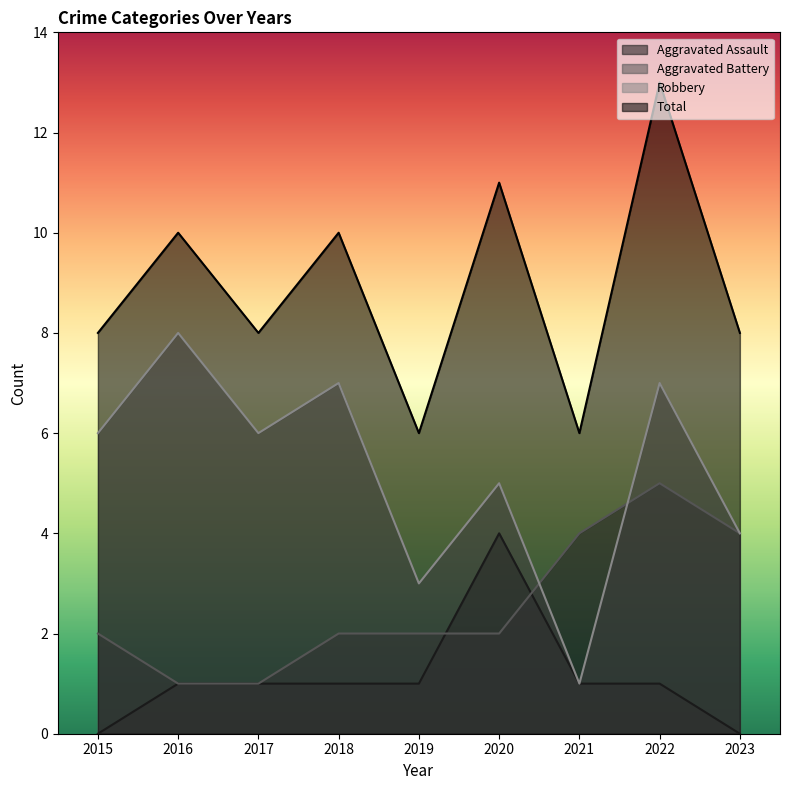

What is the sum of the Aggravated Assault values at 2018 and 2022?

2